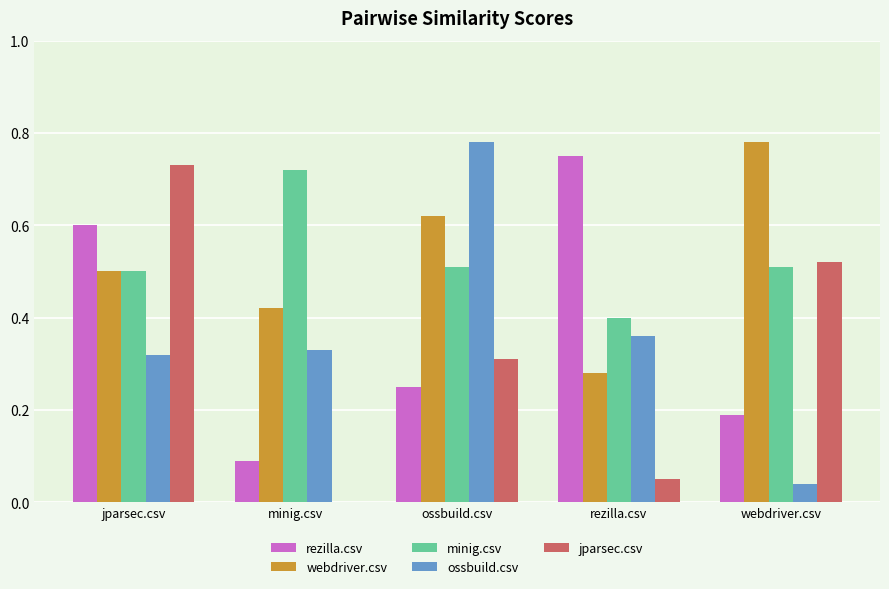

What are all the series names shown in the legend?

rezilla.csv, webdriver.csv, minig.csv, ossbuild.csv, jparsec.csv